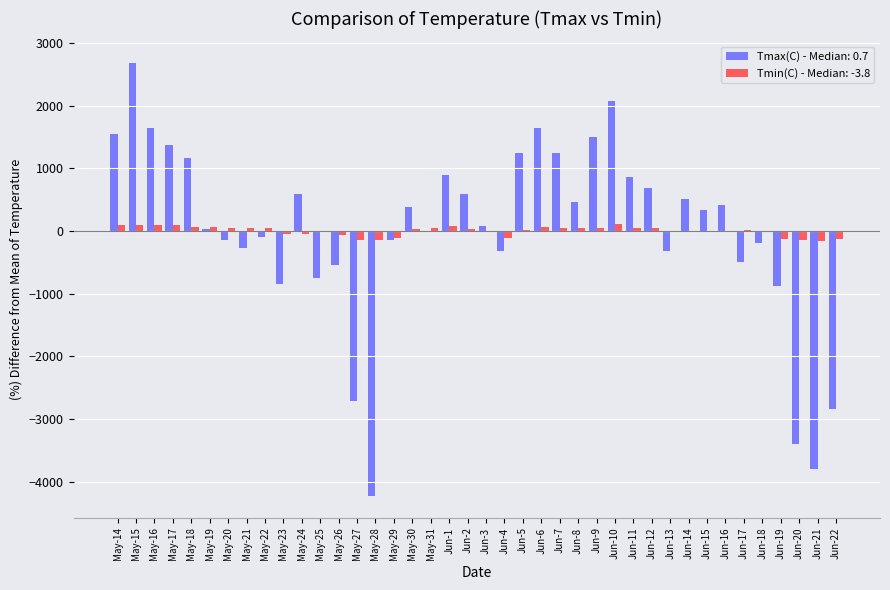

The value of Tmax(C) - Median: 0.7 at May-17 is 2370.0. True or false?

False